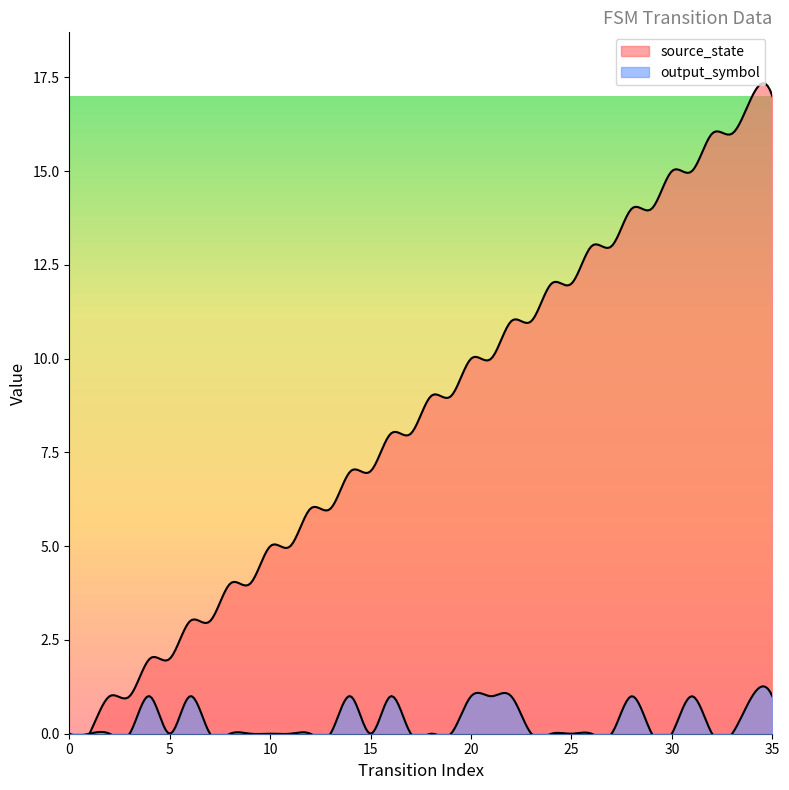

What are all the series names shown in the legend?

source_state, output_symbol